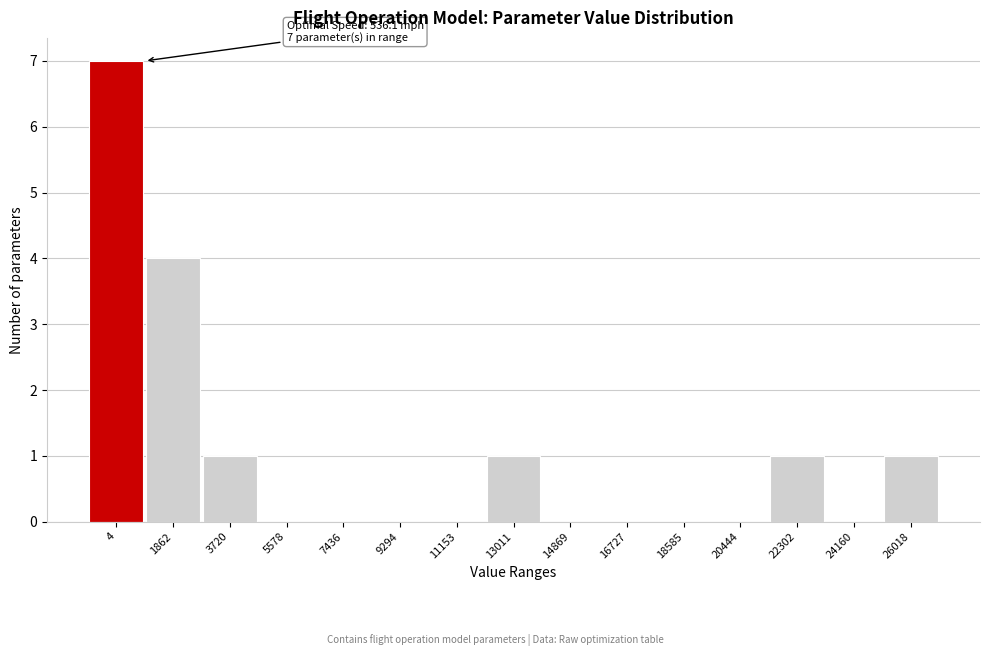

Reading right to left, transcribe all the data shown in this chart.

26018=1	24160=0	22302=1	20444=0	18585=0	16727=0	14869=0	13011=1	11153=0	9294=0	7436=0	5578=0	3720=1	1862=4	4=7